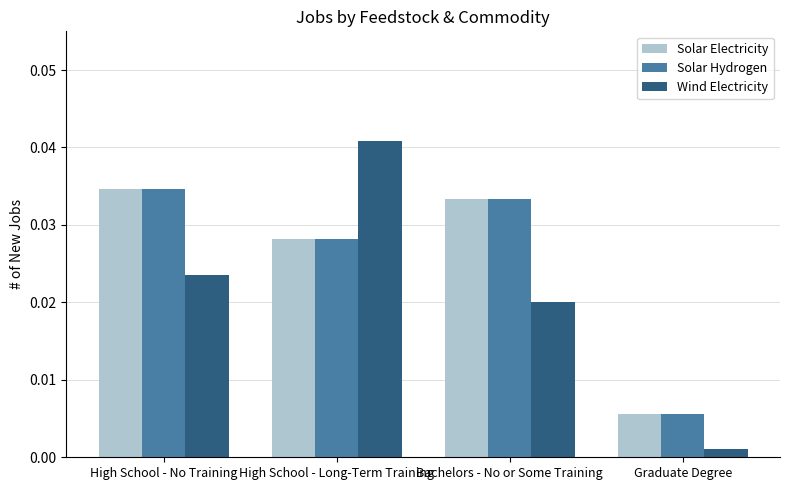

At which category is the sum across all series the highest?

High School - Long-Term Training